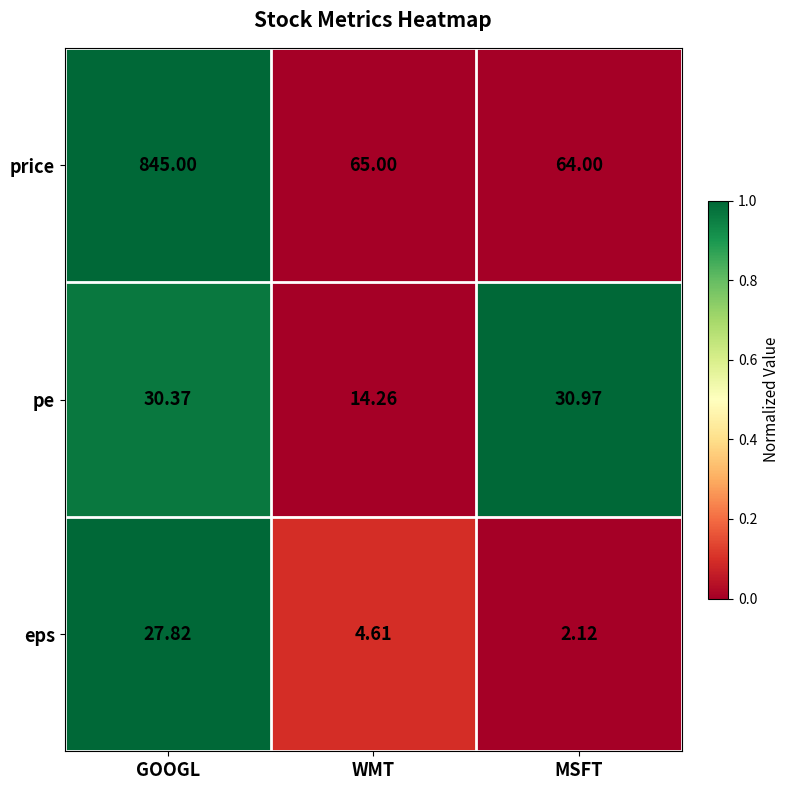

At which label does pe first exceed 30?

GOOGL